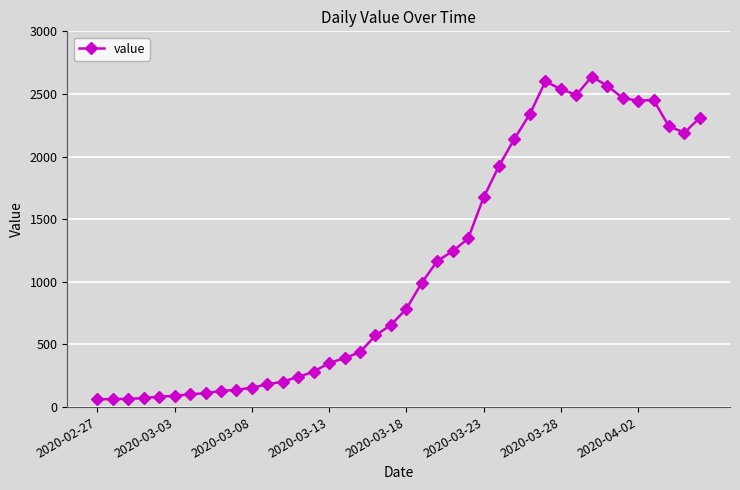

What is the average value?

1124